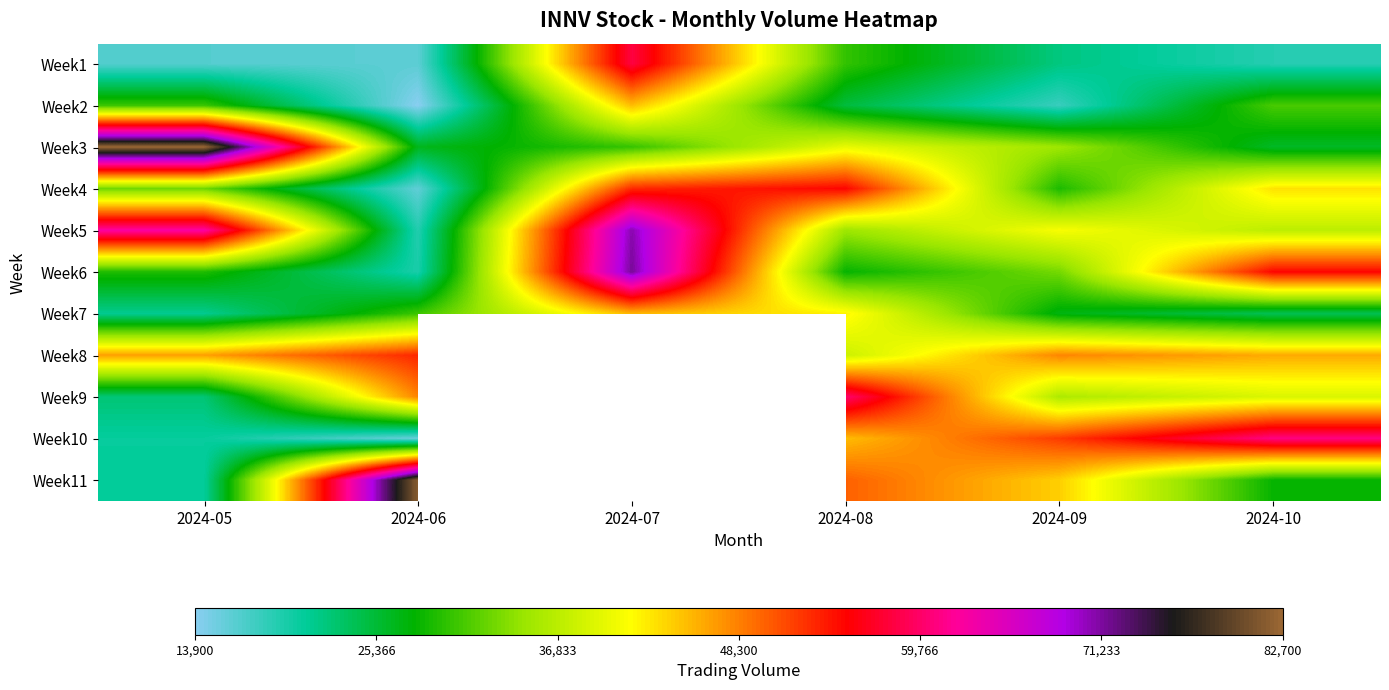

Which series has the largest range (max minus min)?

Week11